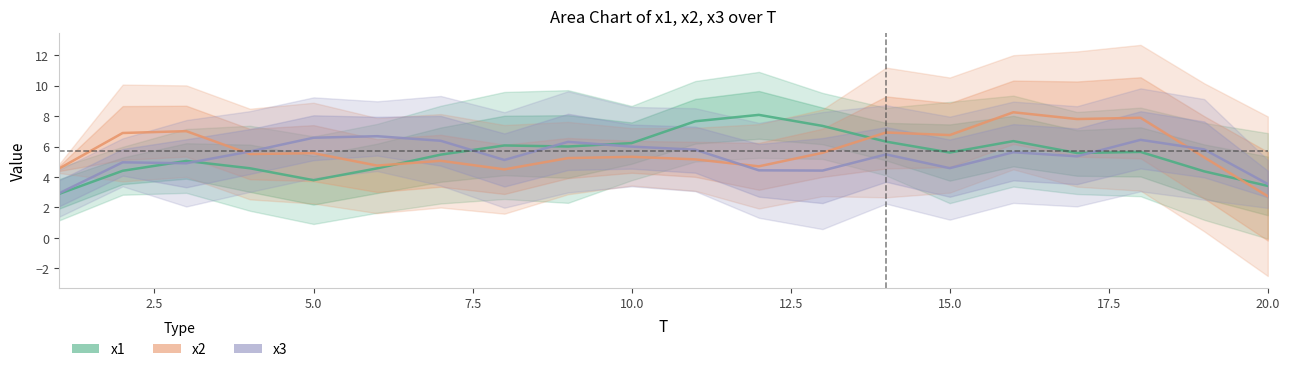

True or false: x1 has more than 0 points higher than both neighbors.

True